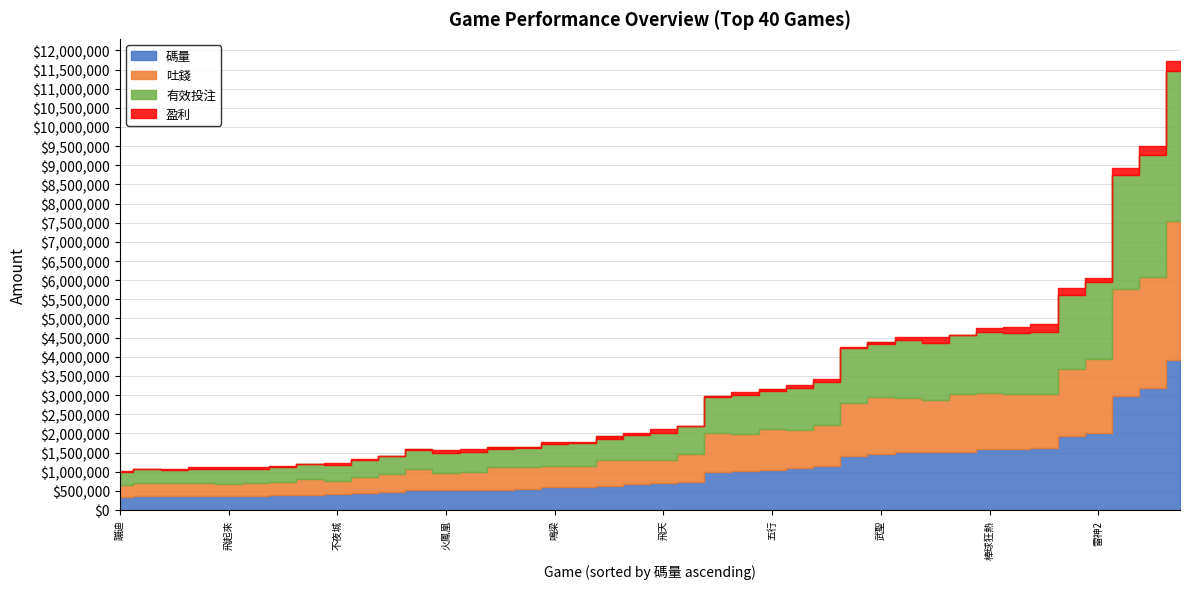

What is the average value of the 有效投注 series?

1057612.4